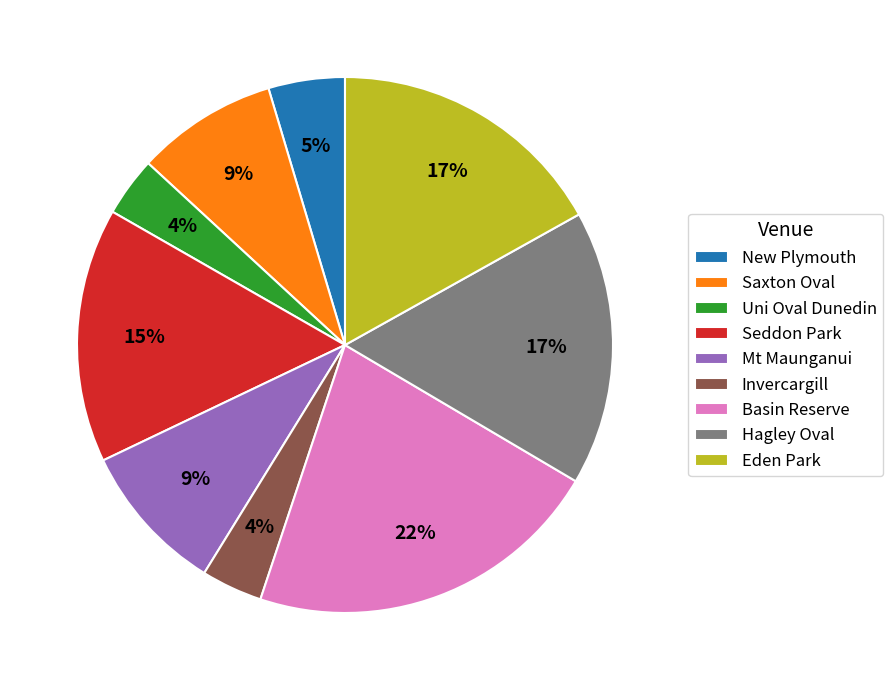

What percentage is the Saxton Oval slice, to the nearest percent?

9%